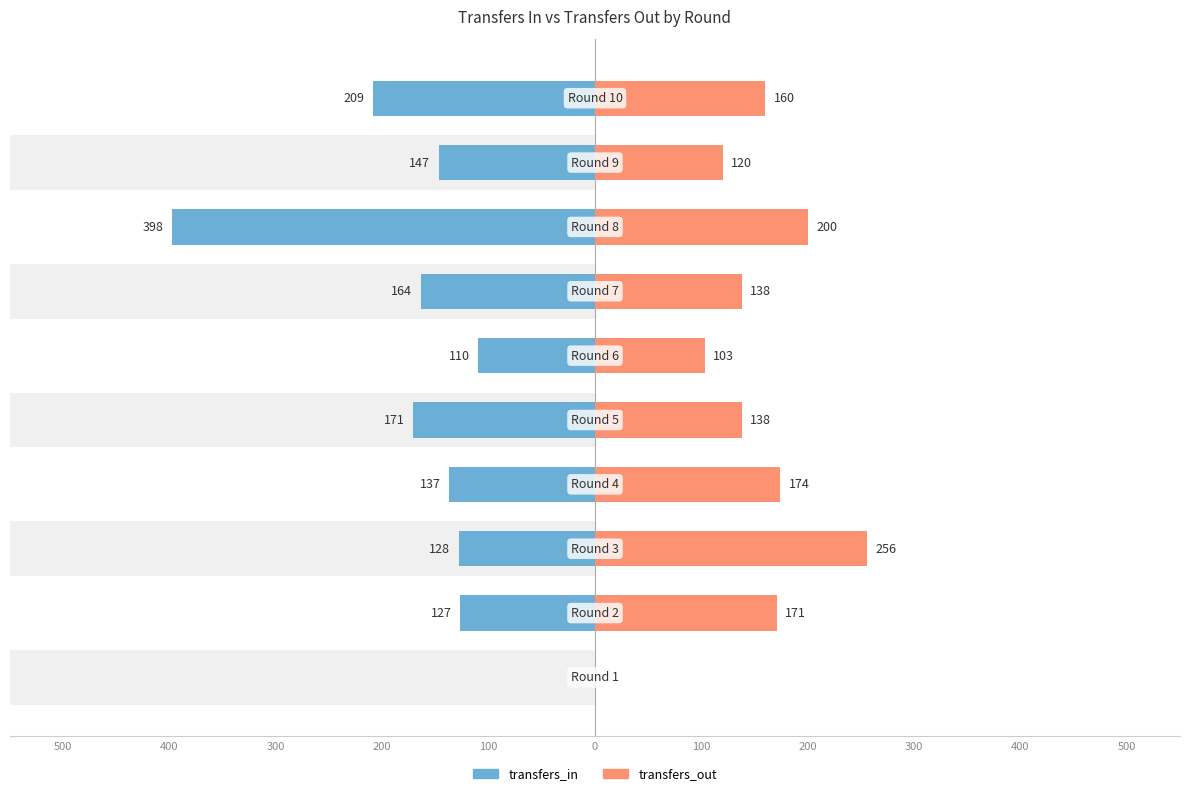

Which series changed the most between 300 and 400?

transfers_in